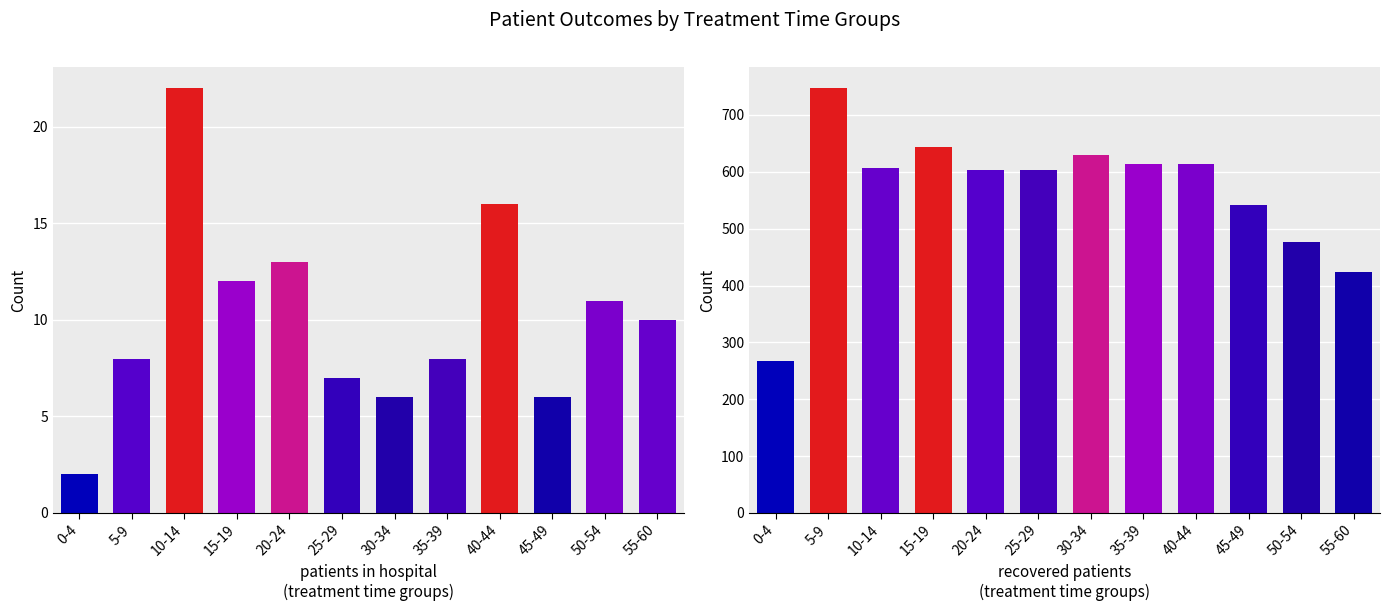

How many bars are there in total?

24